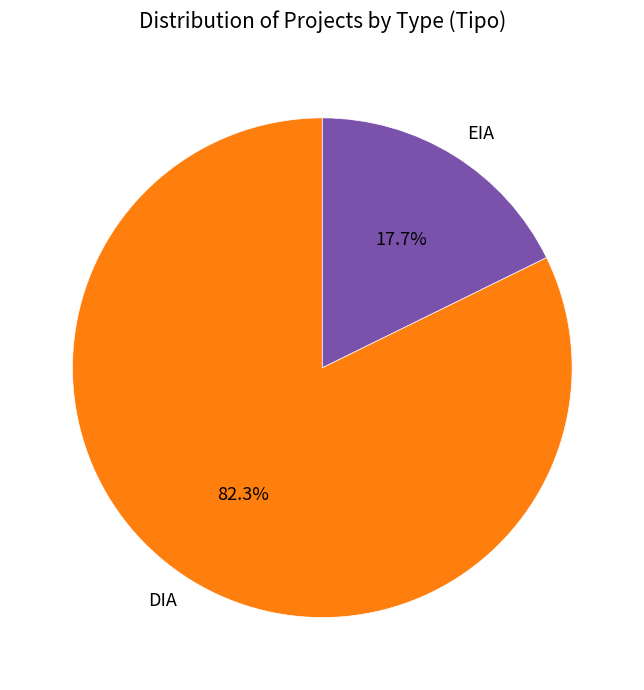

Which category has the biggest portion of the pie?

DIA